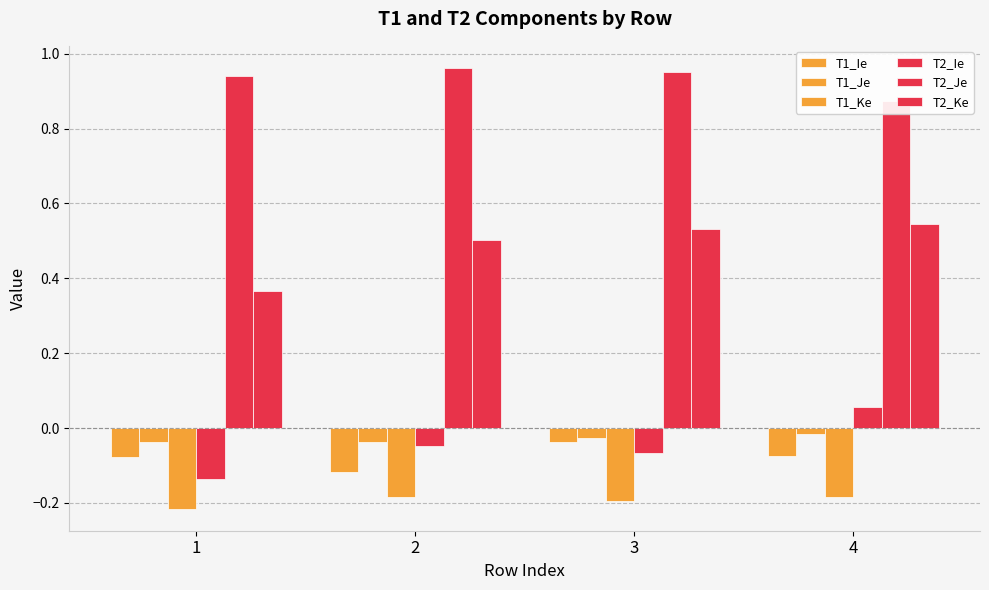

What is the sum of the T2_Ke values at 4 and 3?

1.1